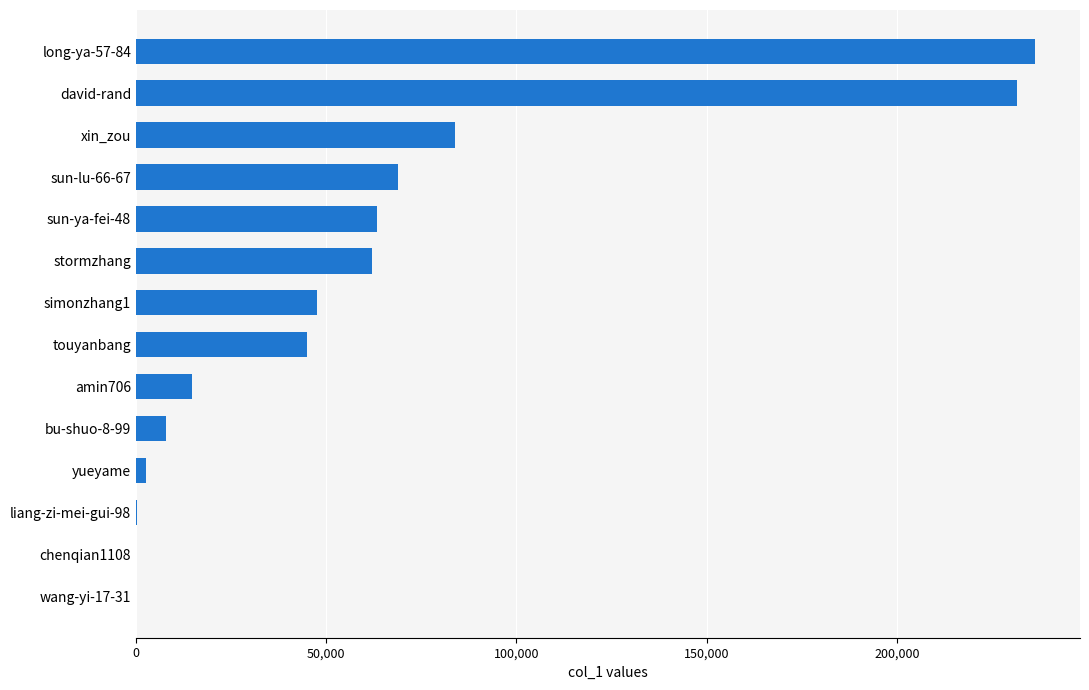

What is the ratio of the value at long-ya-57-84 to the value at david-rand?

1.0